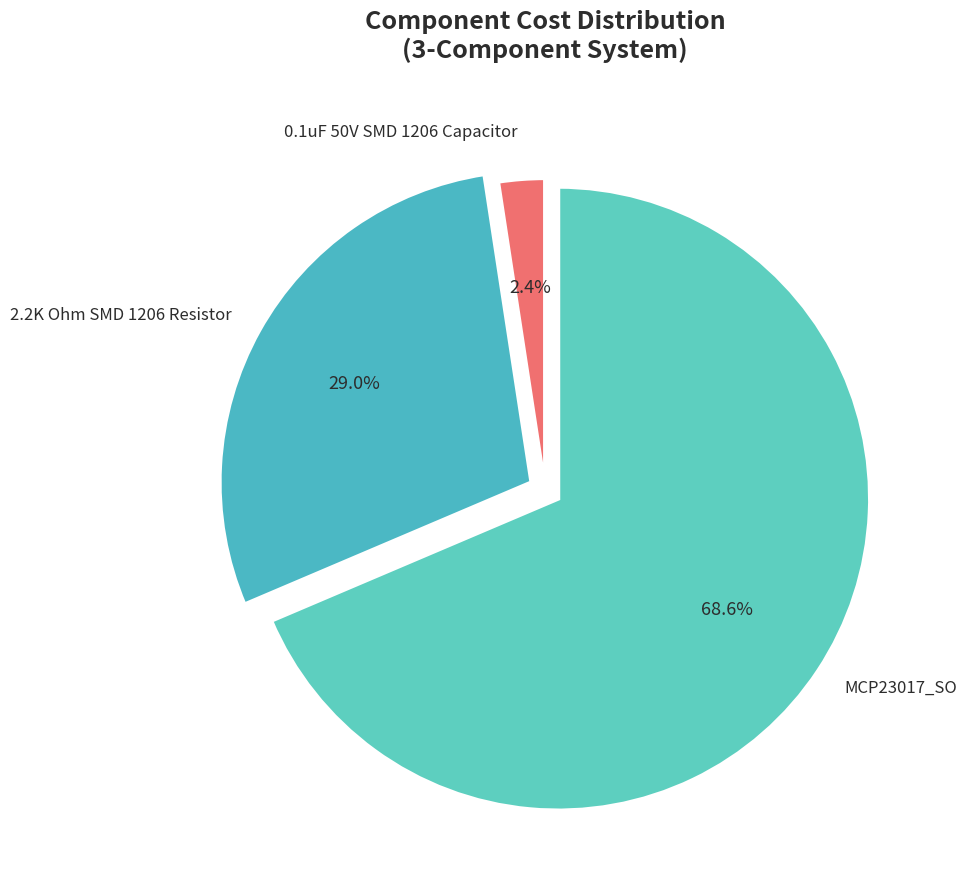

Is there a majority slice in this chart?

Yes